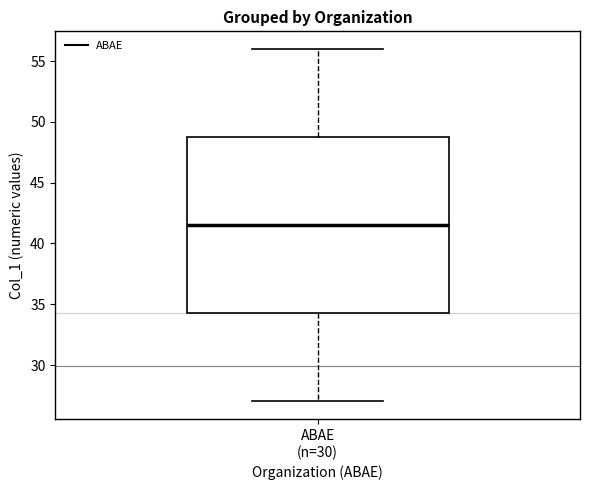

Read this box plot against the y-axis: the position of the median line, the range covered by the box, and the ends of both whiskers. The values are not printed on the chart, so give them approximately, as read against the axis.

median 41.5, box 34.5 to 49.0, whiskers 27.0 to 56.0